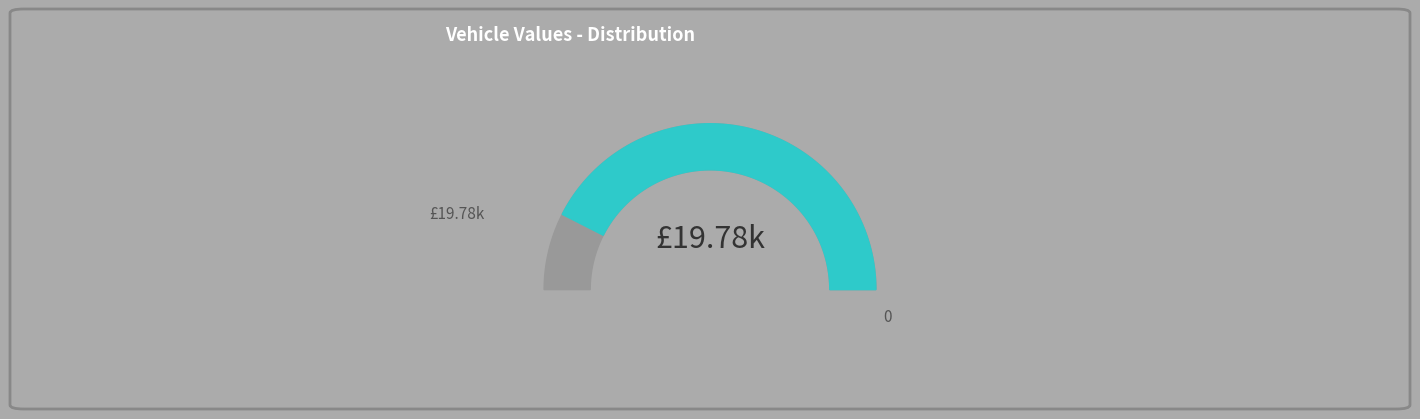

To the nearest percent, what portion does YY70KTT represent?

76%